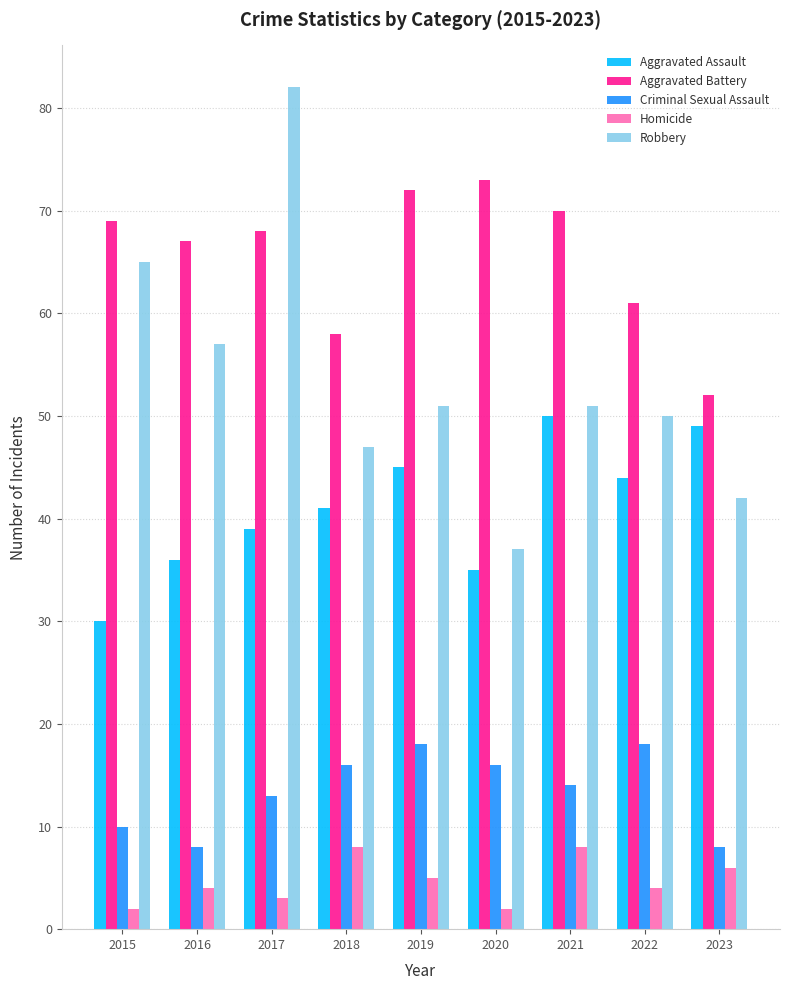

Reading left to right, what are all the values shown in this chart?

Aggravated Assault: 30	36	39	41	45	35	50	44	49
Aggravated Battery: 69	67	68	58	72	73	70	61	52
Criminal Sexual Assault: 10	8	13	16	18	16	14	18	8
Homicide: 2	4	3	8	5	2	8	4	6
Robbery: 65	57	82	47	51	37	51	50	42